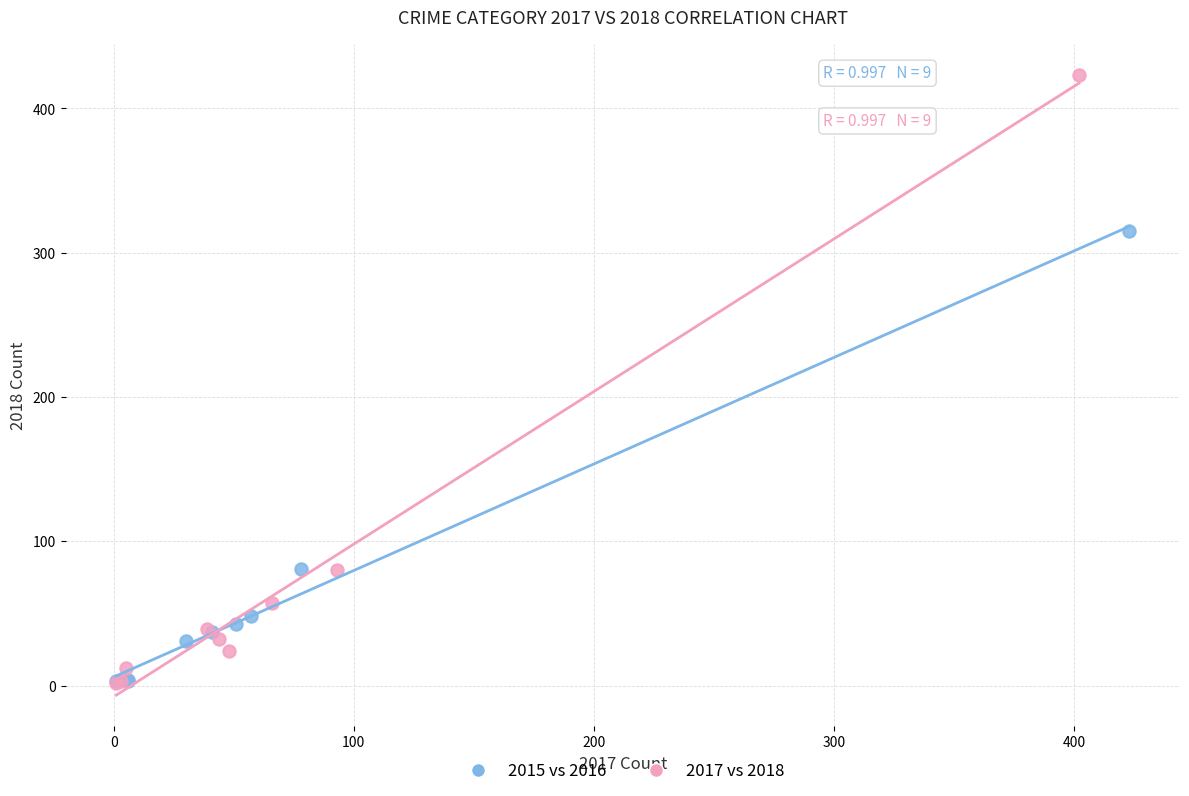

Which series has the largest Y range (max minus min)?

2017 vs 2018